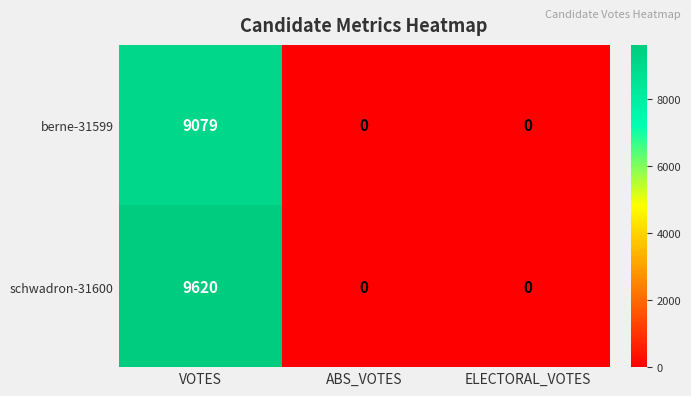

List the series in order of their peak value, lowest first.

berne-31599, schwadron-31600